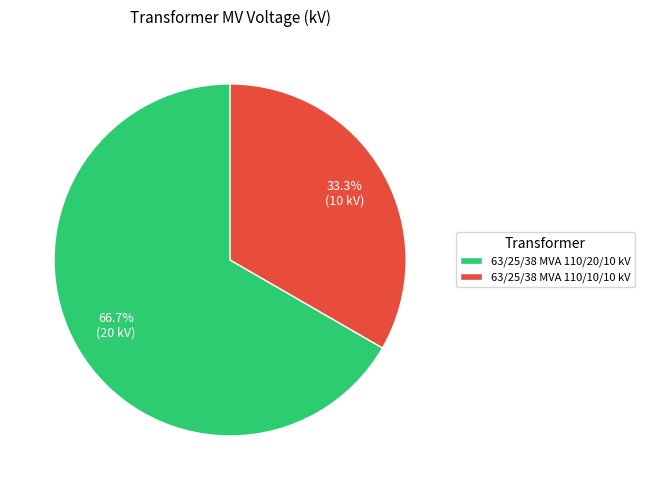

What is the smallest slice in the pie chart?

63/25/38 MVA 110/10/10 kV